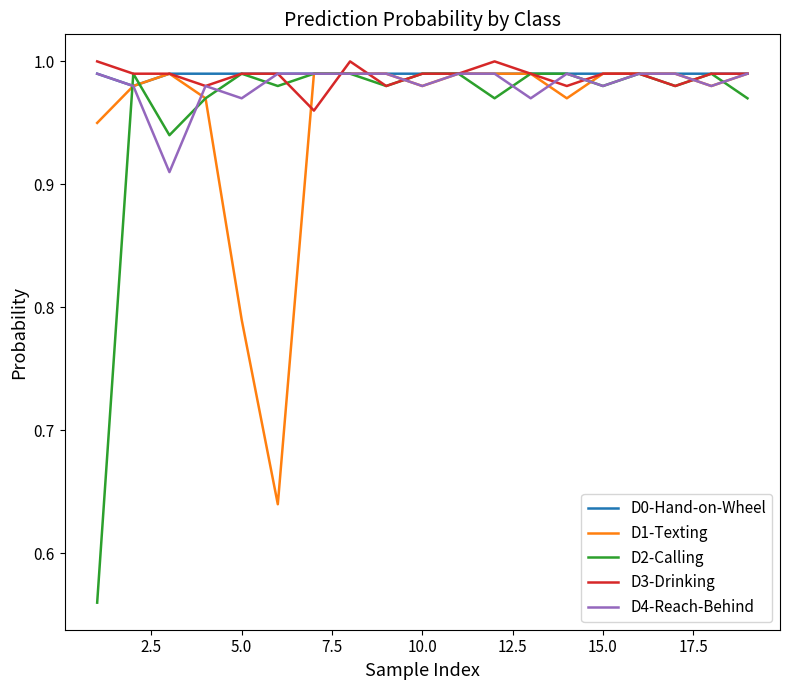

Which series has the largest range (max minus min)?

D2-Calling